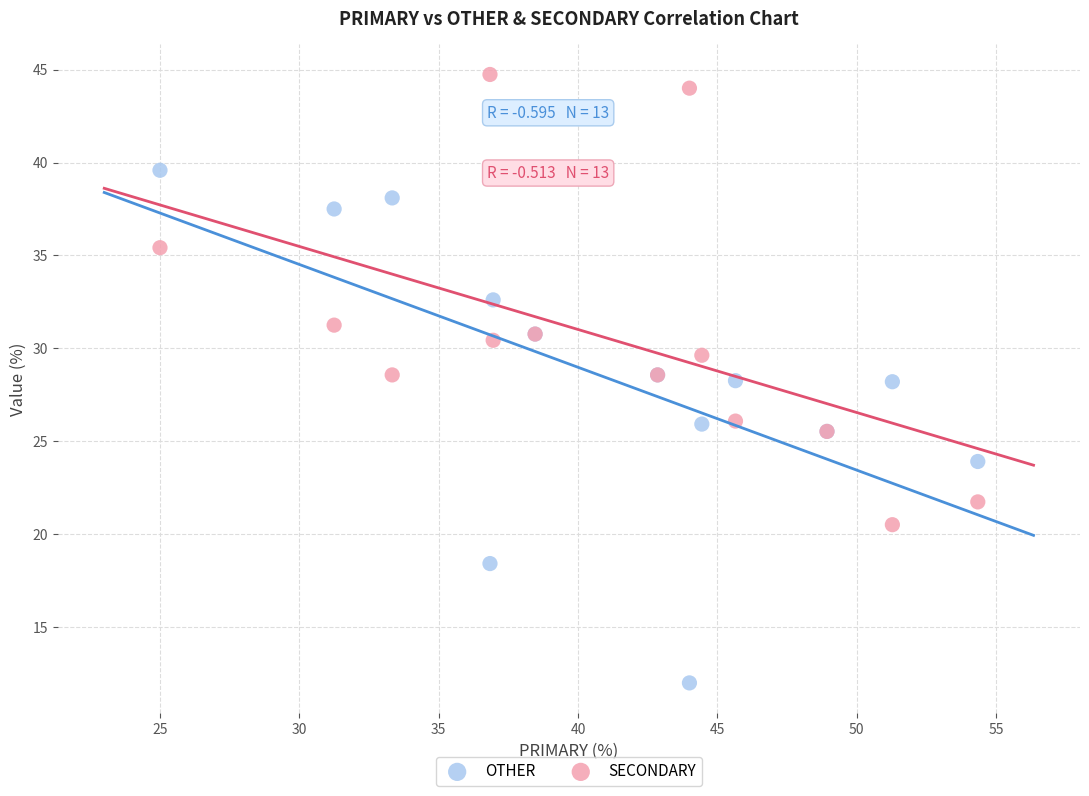

What are all the series names shown in the legend?

OTHER, SECONDARY